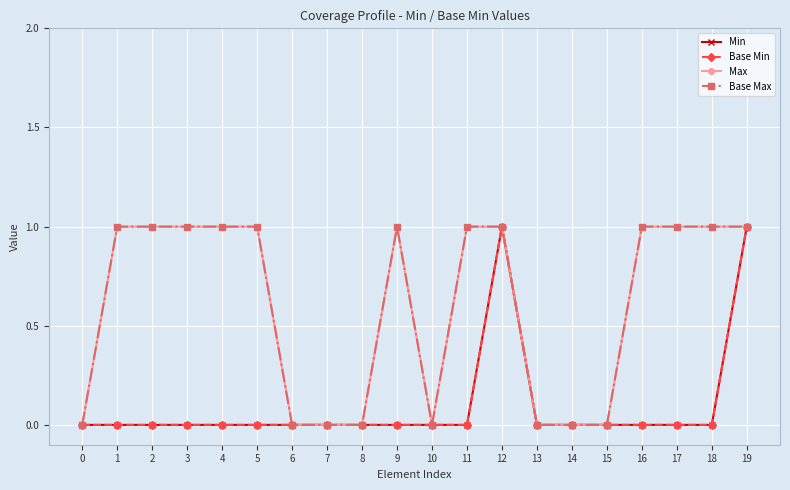

Between 3 and 10, which series saw the biggest shift?

Max